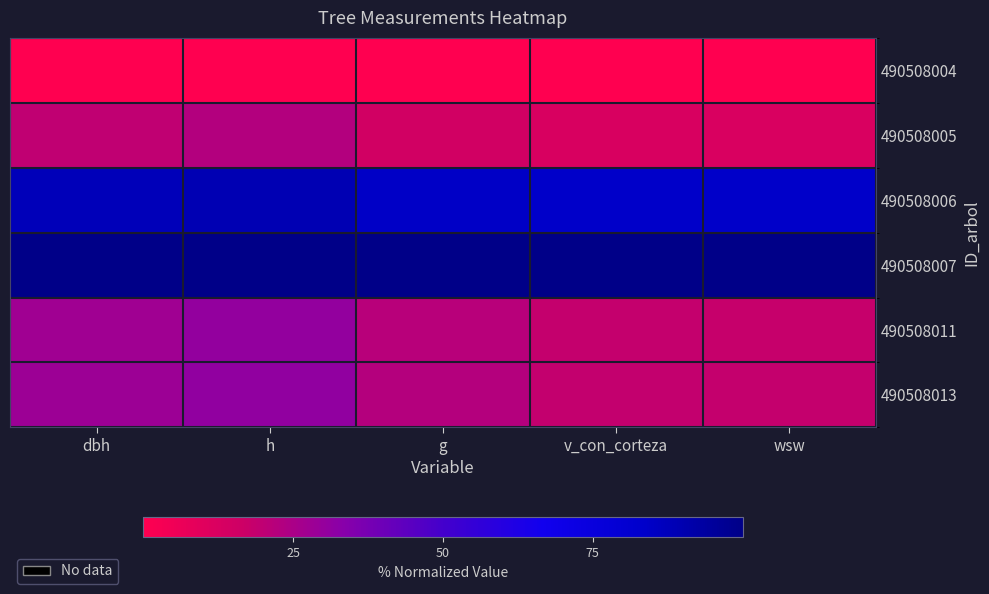

Which series has the largest total across all categories?

490508007